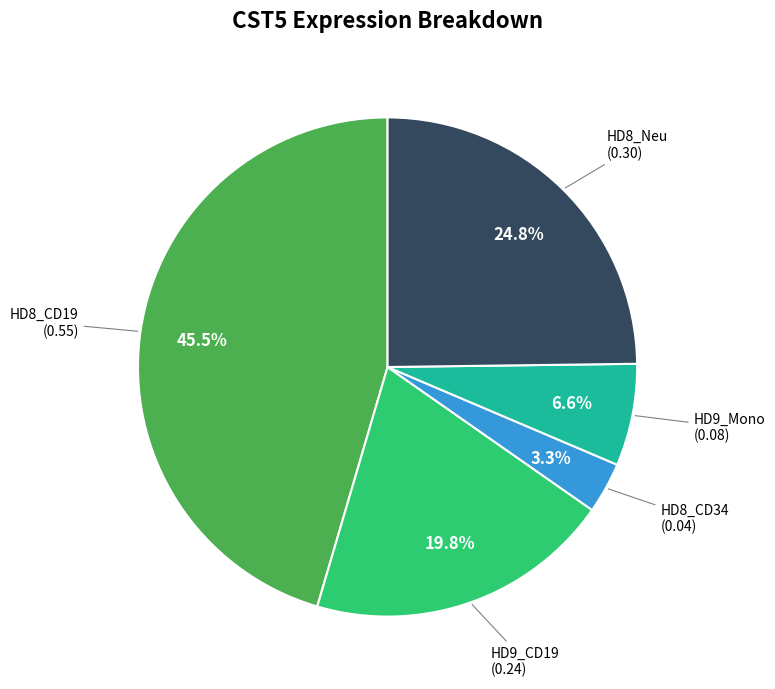

Do HD8_Neu and HD9_CD19 together represent more than half of the pie?

No